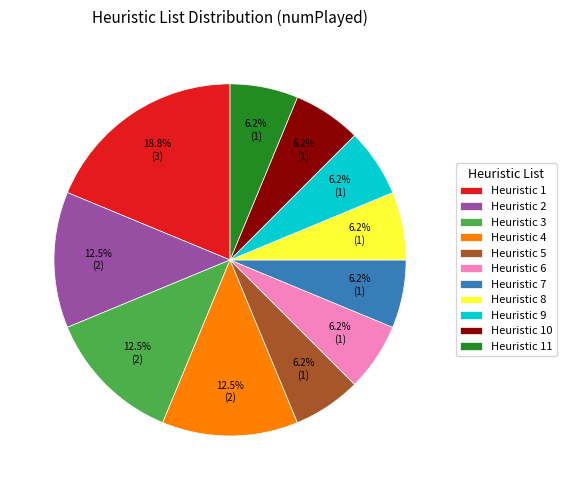

Between Heuristic 4 and Heuristic 7, which is larger?

Heuristic 4